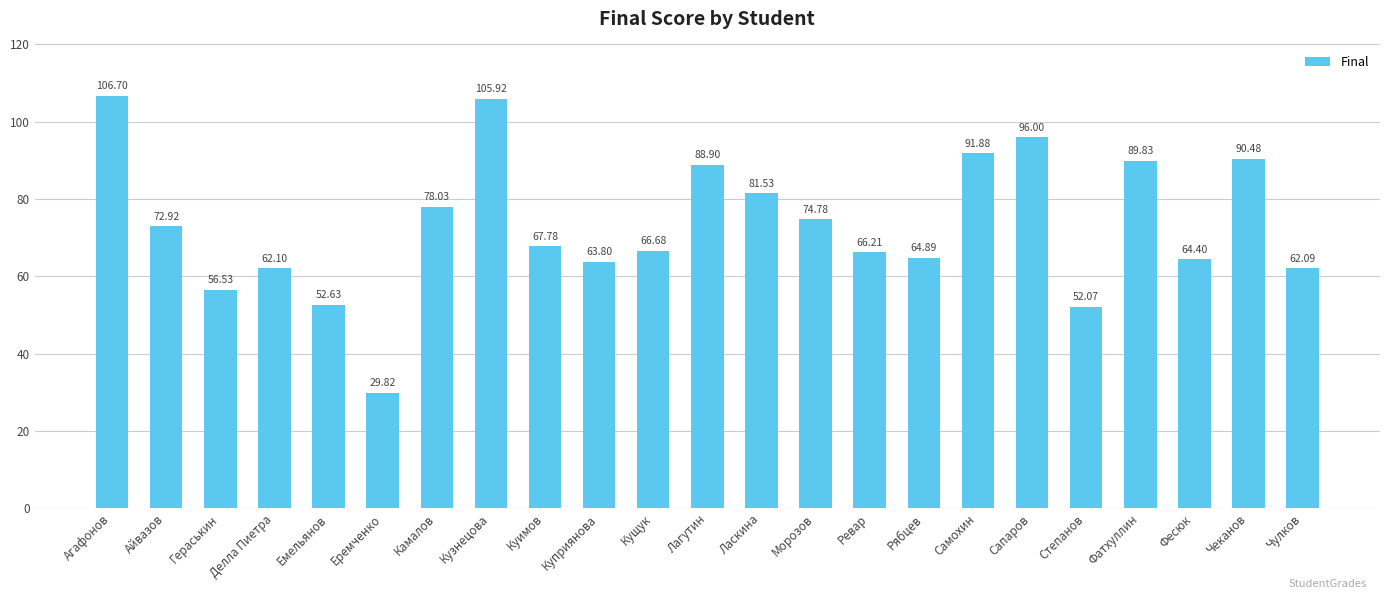

How many bars are there in total?

23